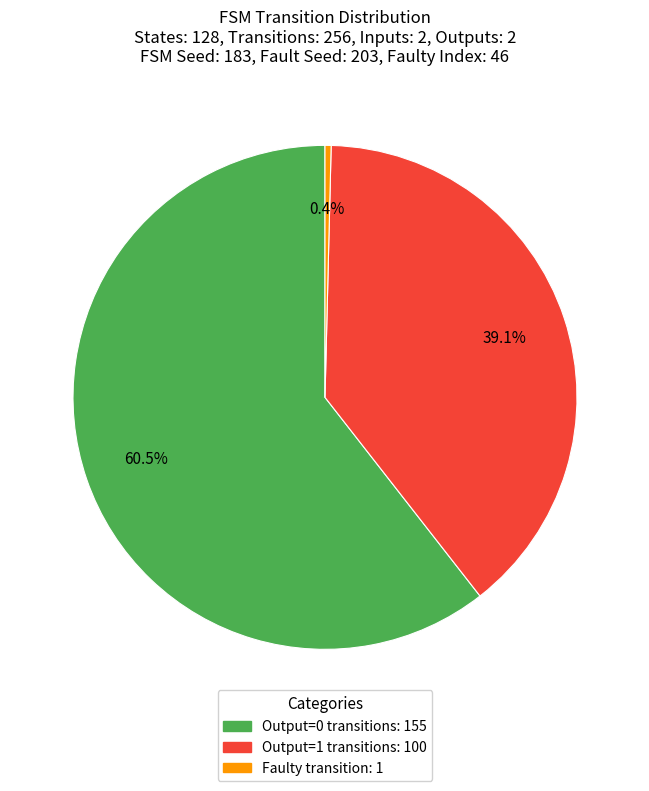

Does any single category account for the majority?

Yes